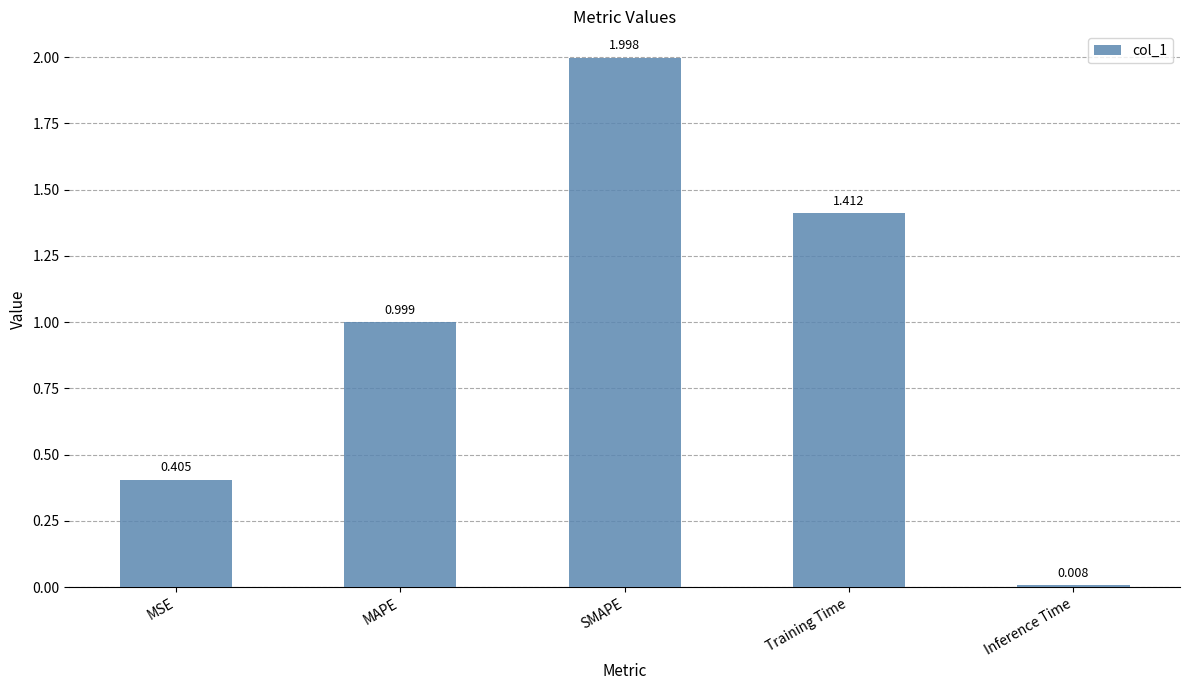

What is the change in value from MSE to Inference Time?

-0.4